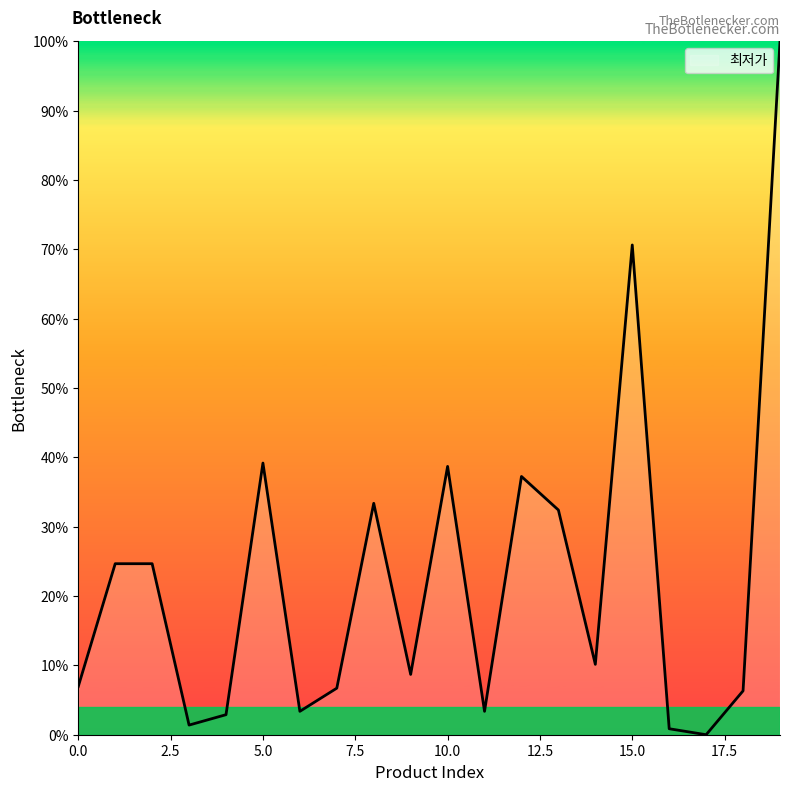

True or false: the data has more than 0 interior local peaks.

True